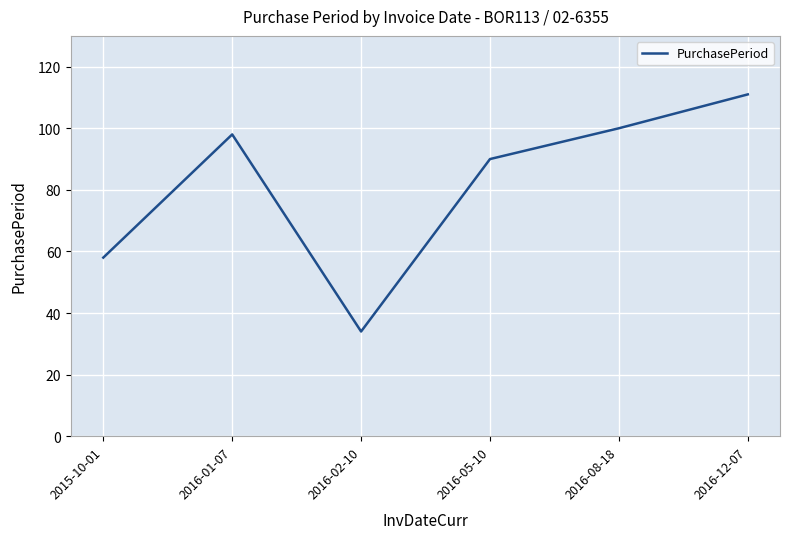

At which category does the data reach its first local peak?

2016-01-07